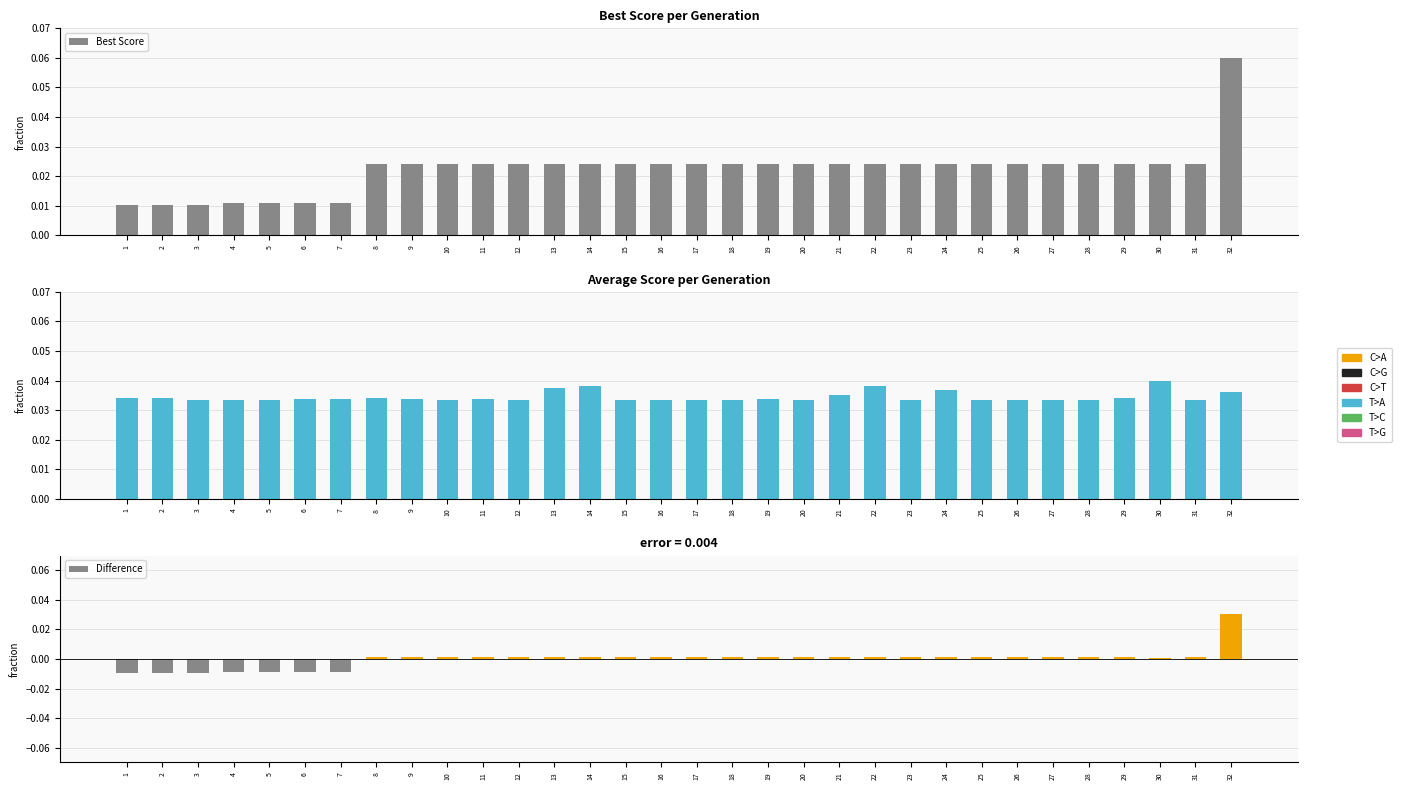

The Average Score series shows 0.0 at 20. True or false?

True